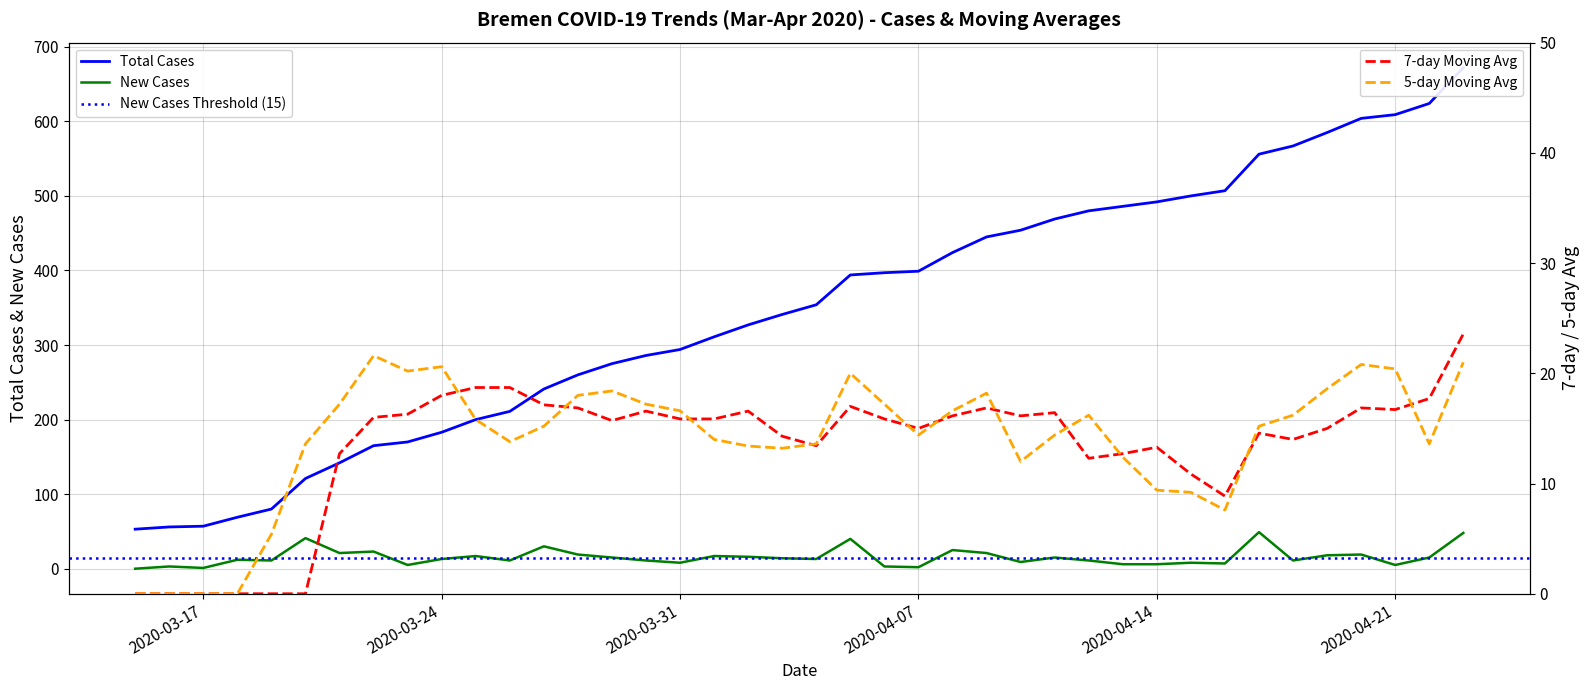

What is the maximum value for Total Cases?

672